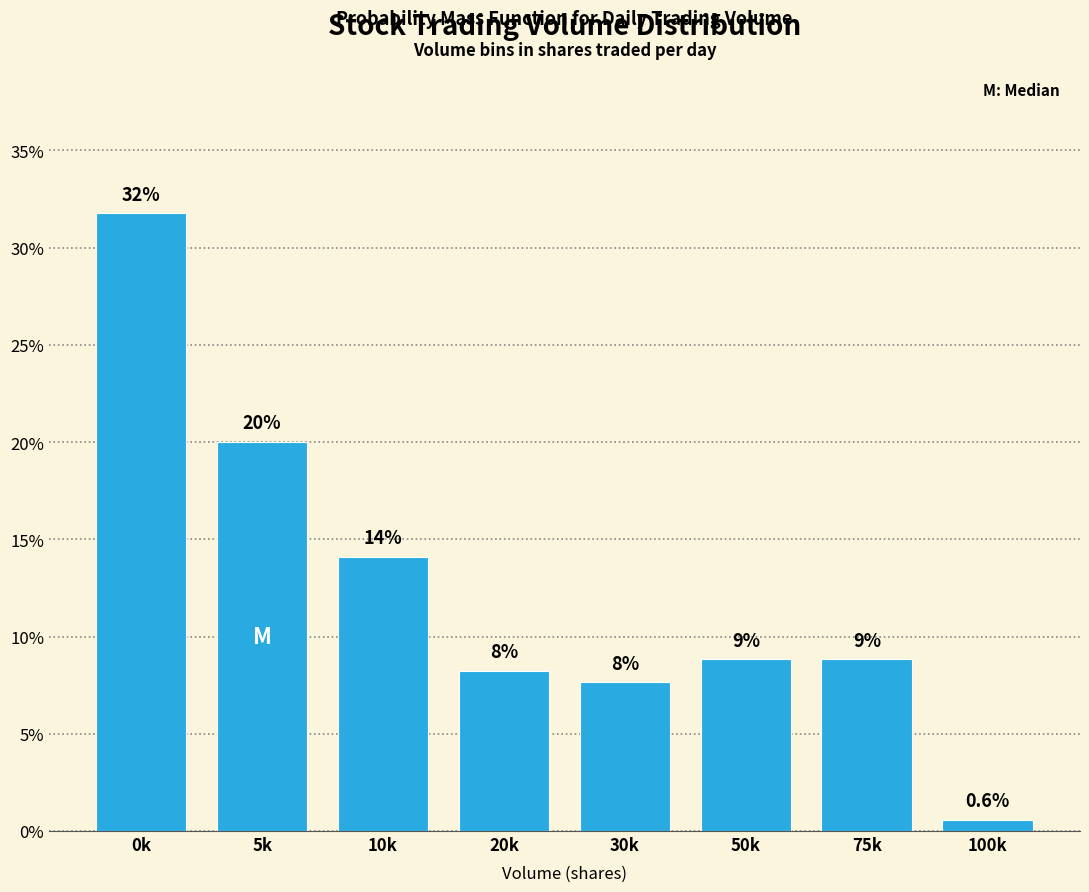

How many bars are there in total?

8